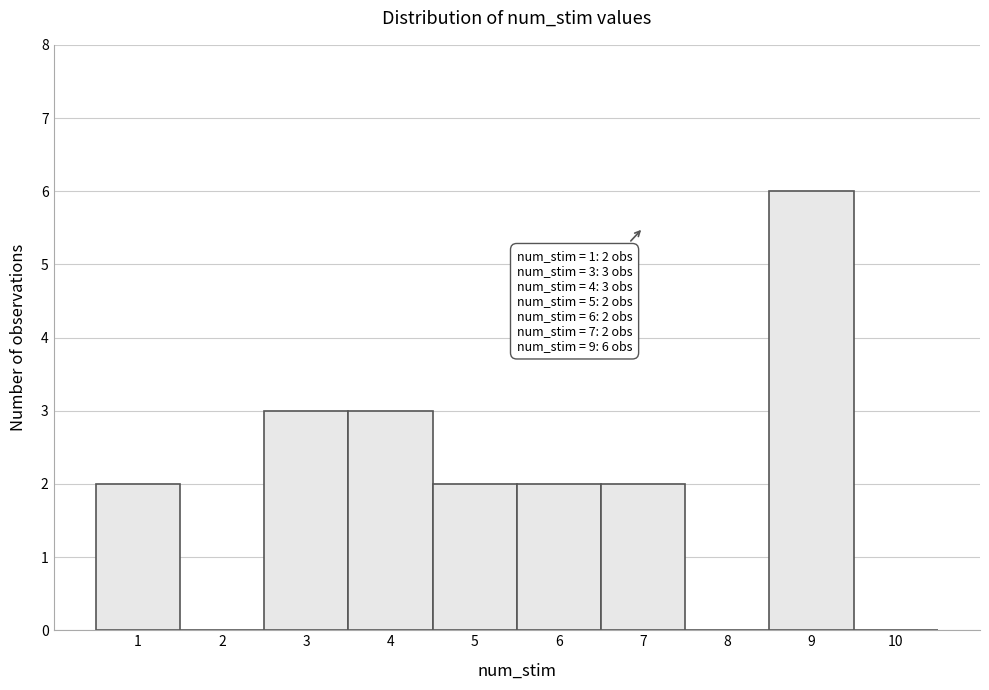

Over which range of the x-axis is the bar tallest?

8.5 to 9.5